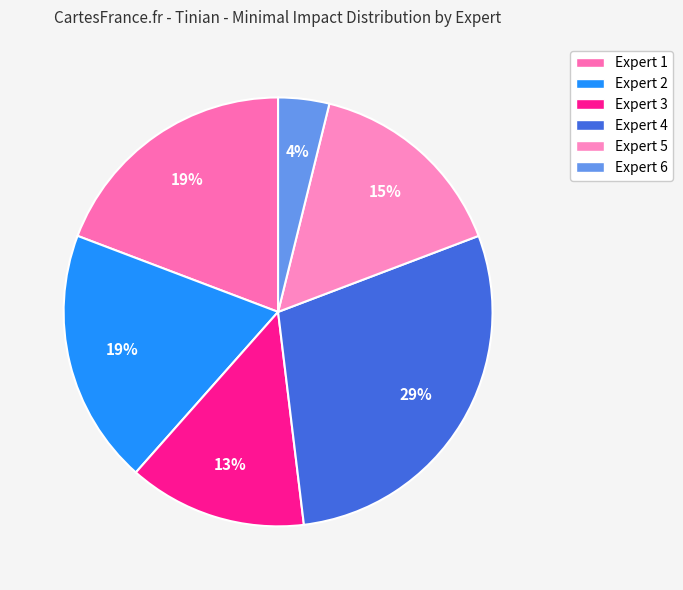

True or false: Expert 2 accounts for 9% of the total.

False